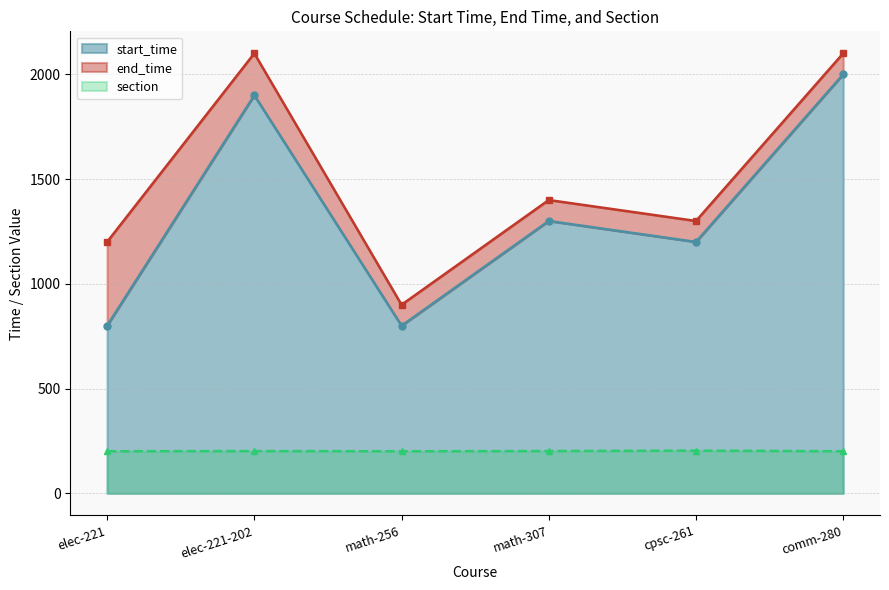

Is the value of end_time at math-256 greater than the value of section at cpsc-261?

Yes